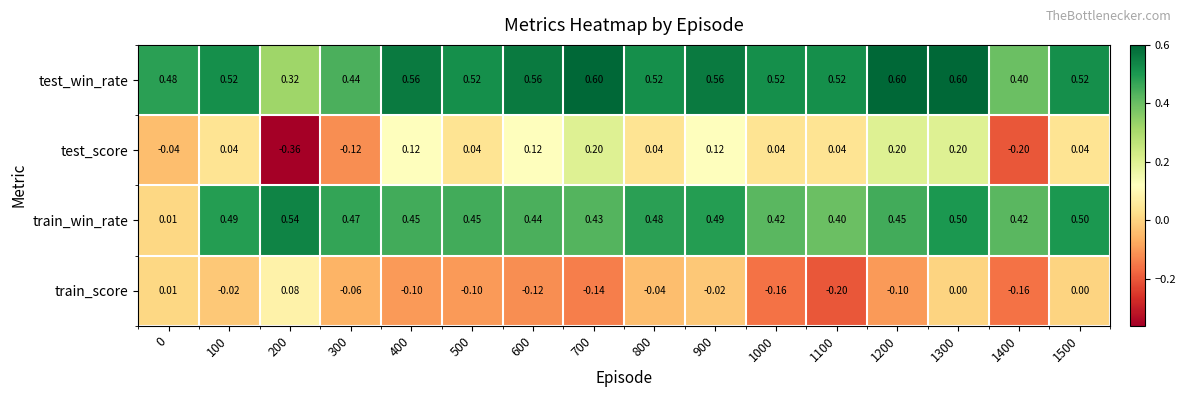

Which series has the largest range (max minus min)?

test_score